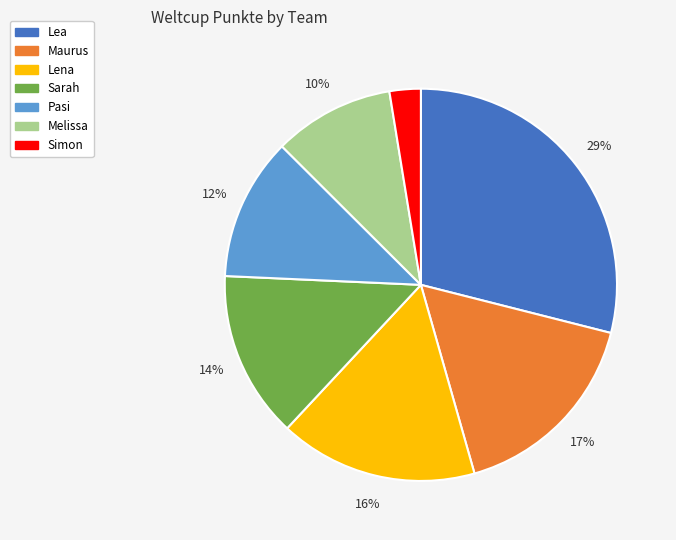

What is the ratio of the value at Melissa to the value at Sarah?

0.7